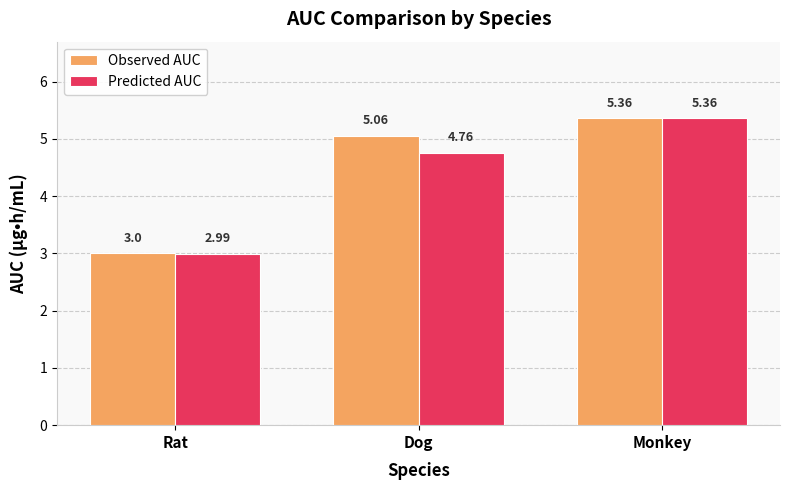

At which label does Predicted AUC reach its peak?

Monkey